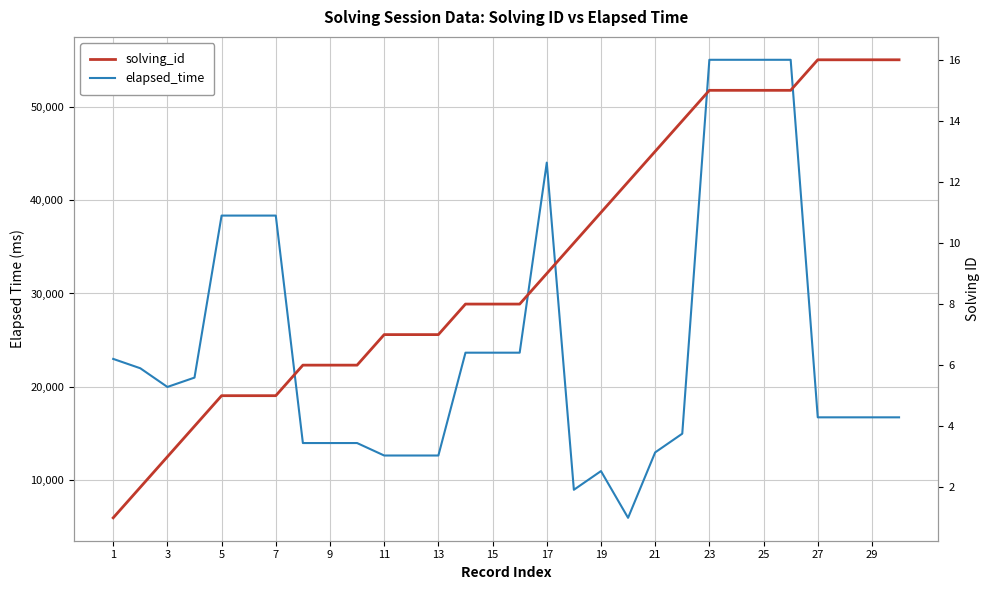

Rank the series by their average value, from highest to lowest.

elapsed_time, solving_id